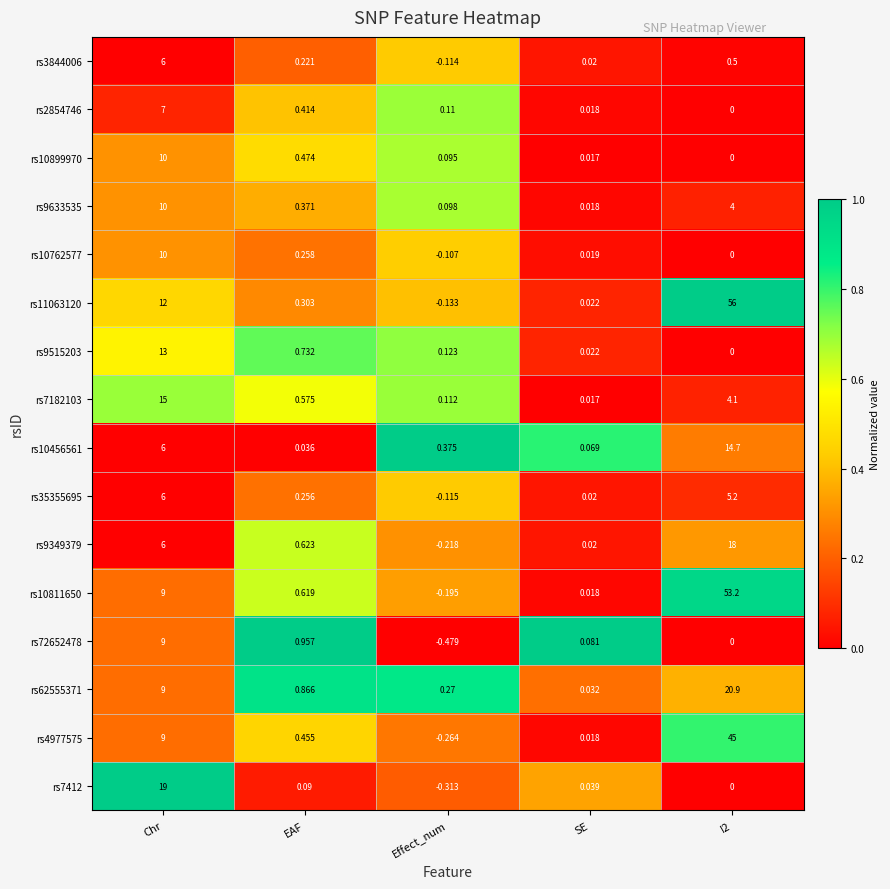

Where is rs72652478 nearest to the value 4?

EAF